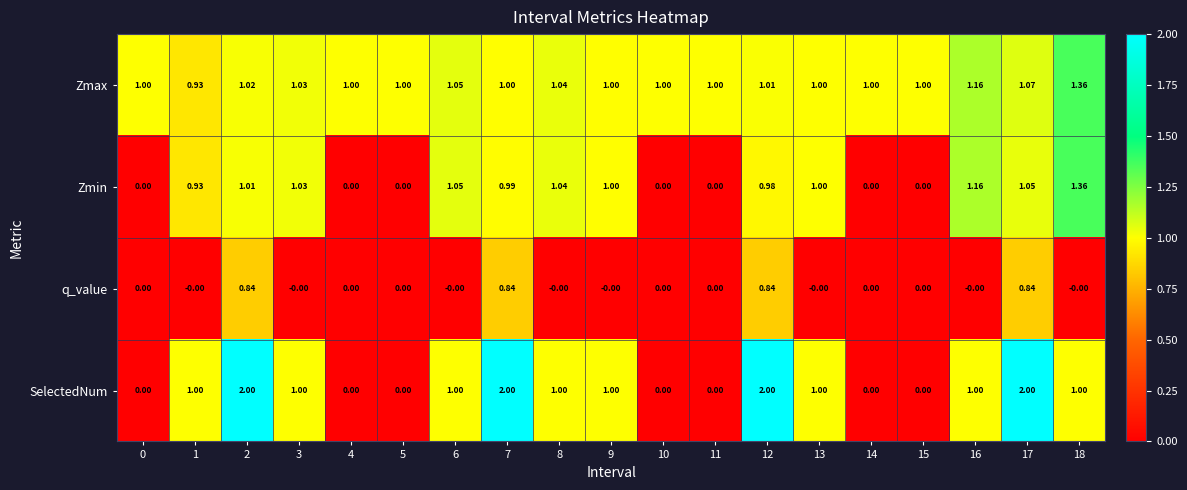

At 17, list the series in order from smallest to largest.

q_value, Zmin, Zmax, SelectedNum